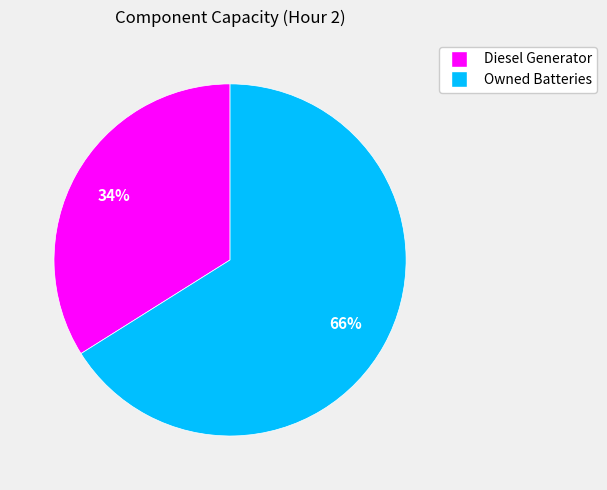

To the nearest percent, what is the average slice percentage?

50%